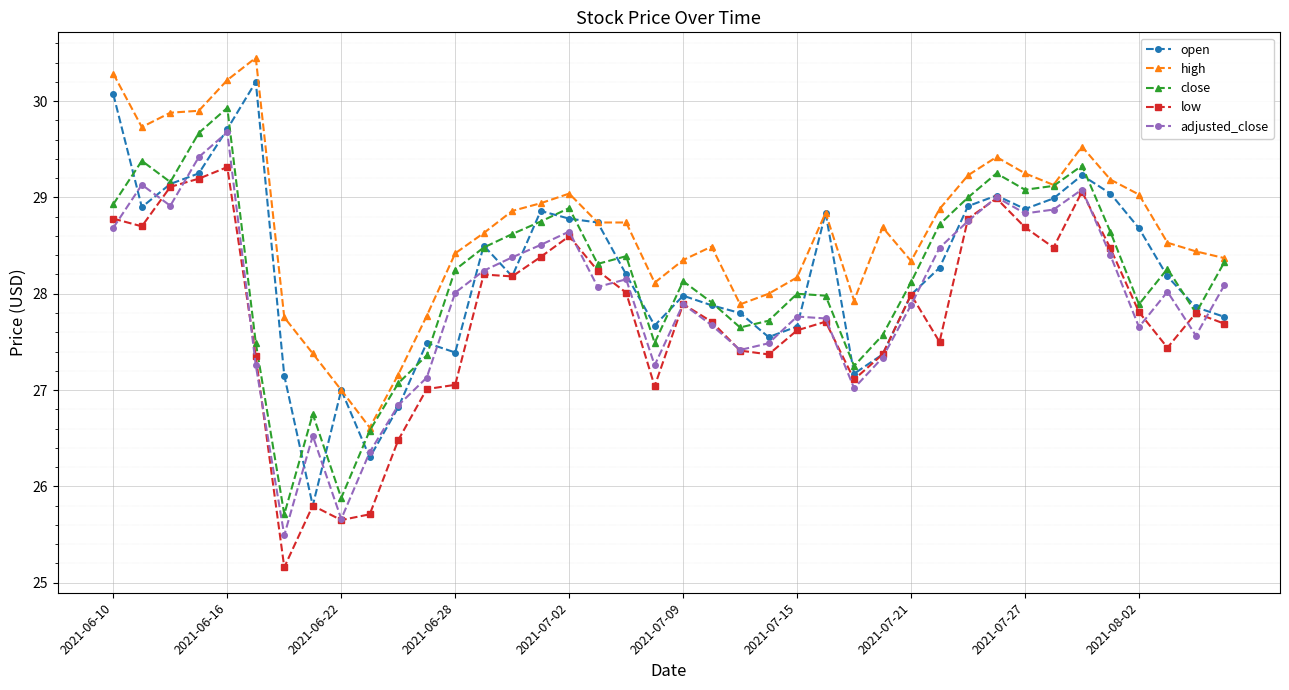

True or false: open has more than 1 interior local peaks.

True